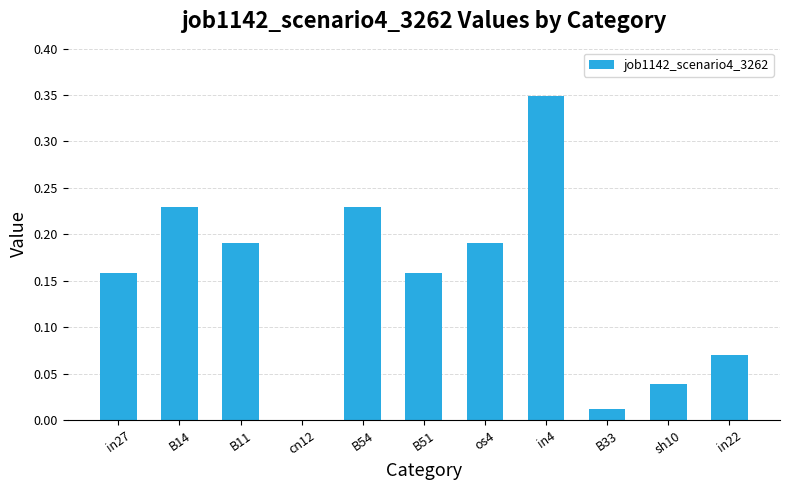

Where is the data nearest to the value 0?

cn12